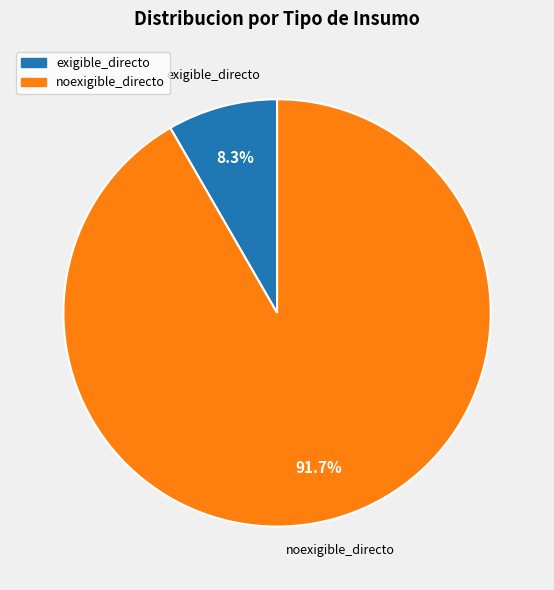

How much of the chart is everything except exigible_directo?

91.7%